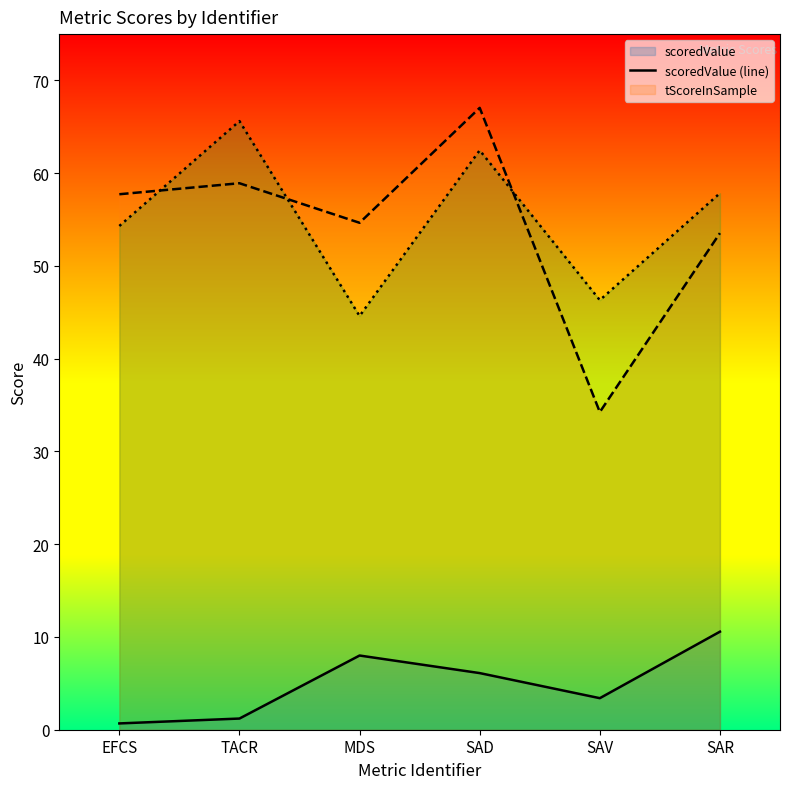

How many series are shown in this chart?

3